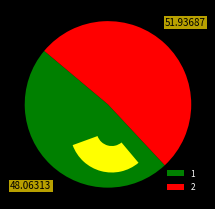

Combined, what portion of the pie is 1 and 2?

100.0%